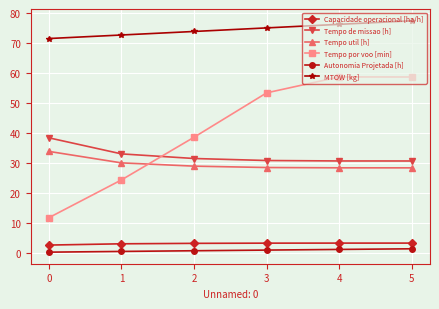

What is the value of the MTOW [kg] point at the 5th from the left?

76.3